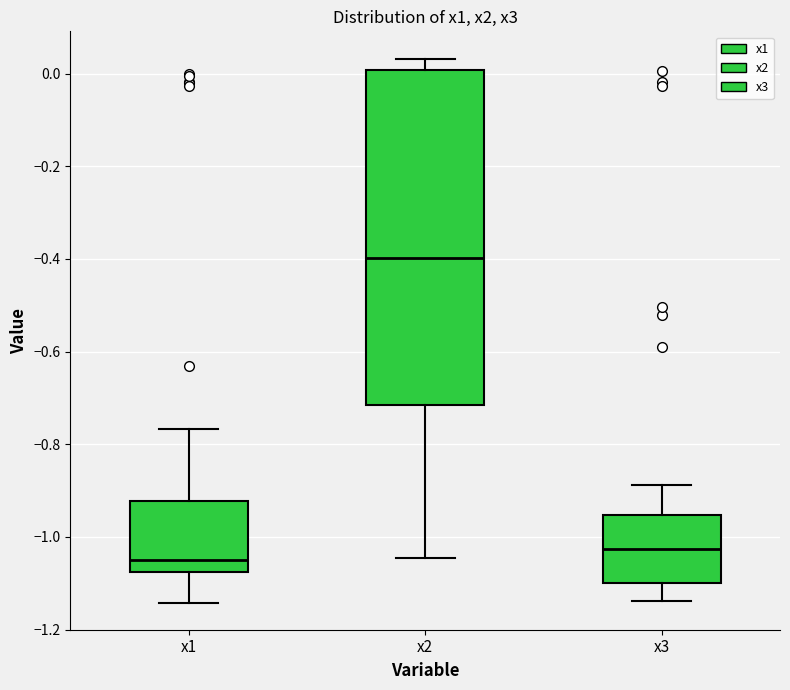

Which box has the lowest median line?

x1